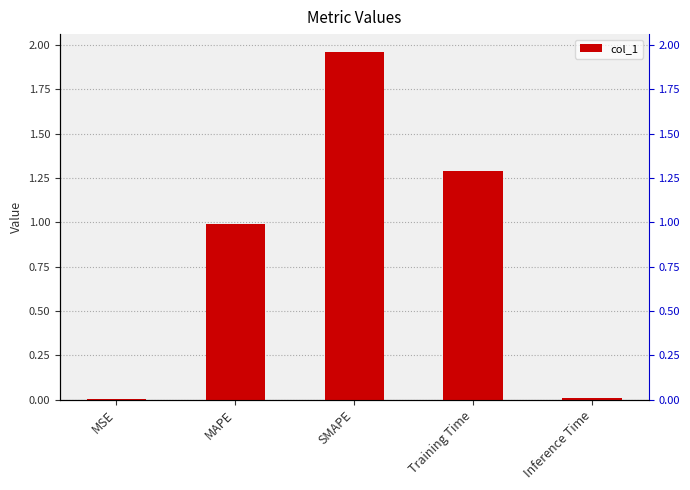

What is the label of the 1st bar from the left?

MSE